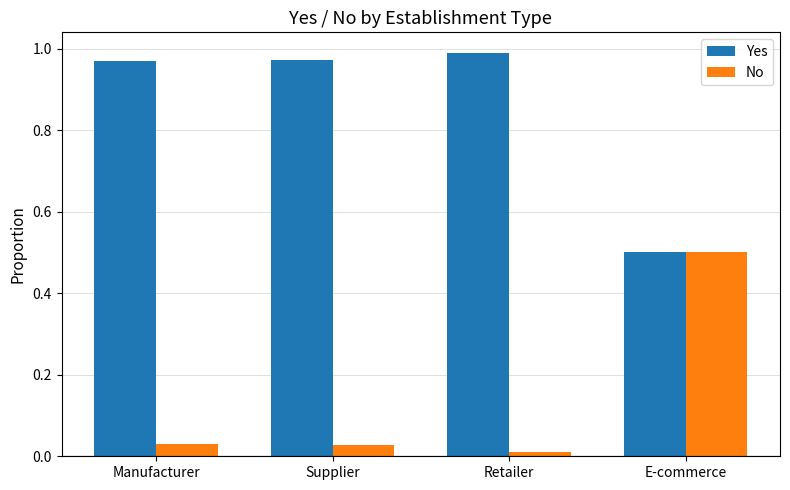

Are the bars horizontal?

No